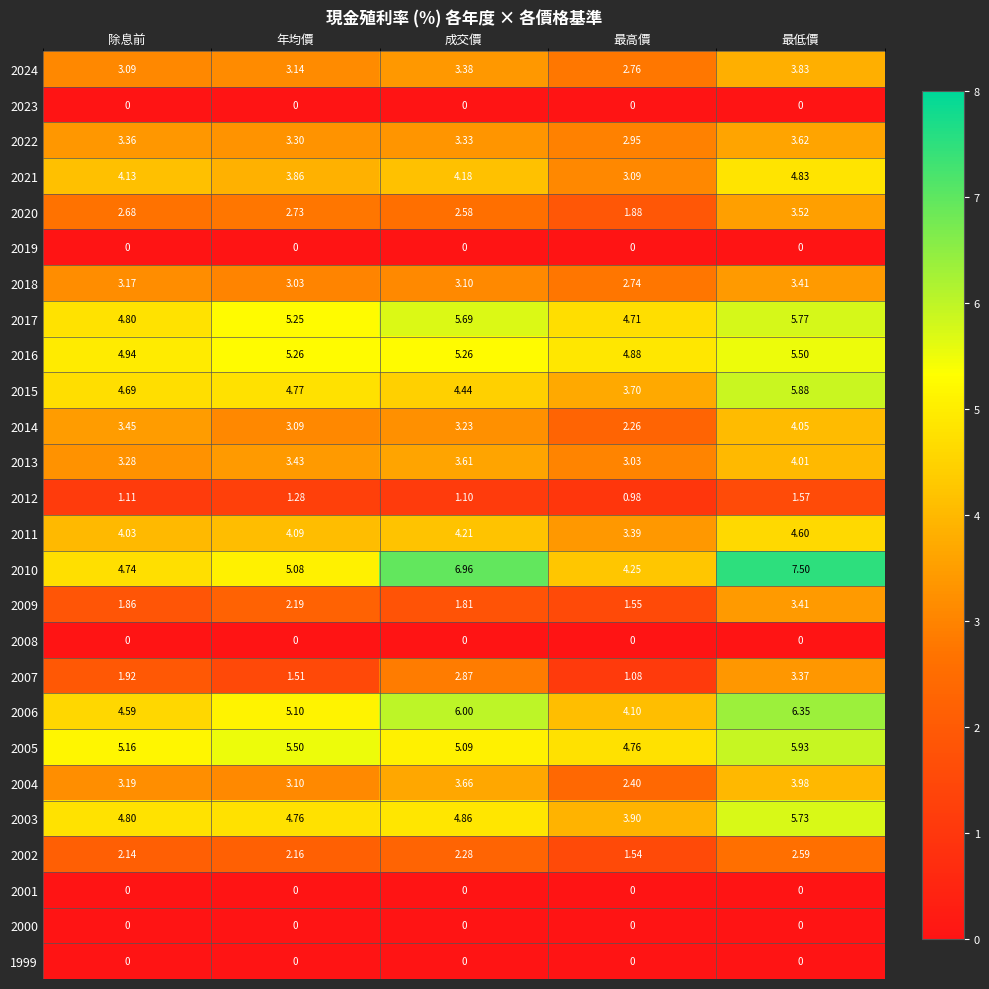

How many distinct data groups are displayed?

26